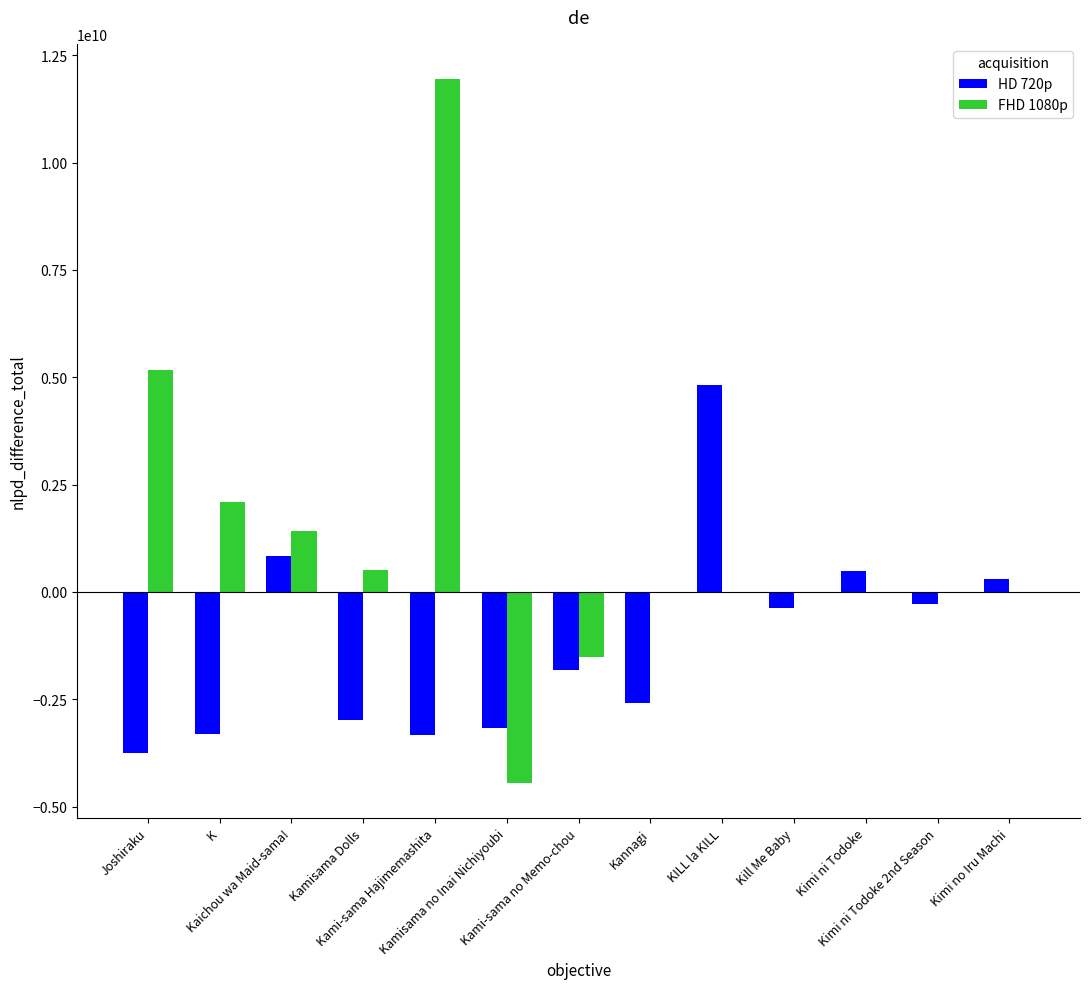

Reading left to right, what are all the values shown in this chart?

HD 720p: Joshiraku=-3756144643.4	K=-3315773778.4	Kaichou wa Maid-sama!=844357363.6	Kamisama Dolls=-2989419299.4	Kami-sama Hajimemashita=-3344380721.4	Kamisama no Inai Nichiyoubi=-3162970405.4	Kami-sama no Memo-chou=-1816736857.4	Kannagi=-2586839678.4	KILL la KILL=4810737726.6	Kill Me Baby=-364615022.4	Kimi ni Todoke=481666431.6	Kimi ni Todoke 2nd Season=-284868264.4	Kimi no Iru Machi=304617949.6
FHD 1080p: Joshiraku=5174892972.6	K=2091958373.6	Kaichou wa Maid-sama!=1421583489.6	Kamisama Dolls=499108554.6	Kami-sama Hajimemashita=11946360526.6	Kamisama no Inai Nichiyoubi=-4445537425.4	Kami-sama no Memo-chou=-1507997293.4	Kannagi=0.0	KILL la KILL=0.0	Kill Me Baby=0.0	Kimi ni Todoke=0.0	Kimi ni Todoke 2nd Season=0.0	Kimi no Iru Machi=0.0